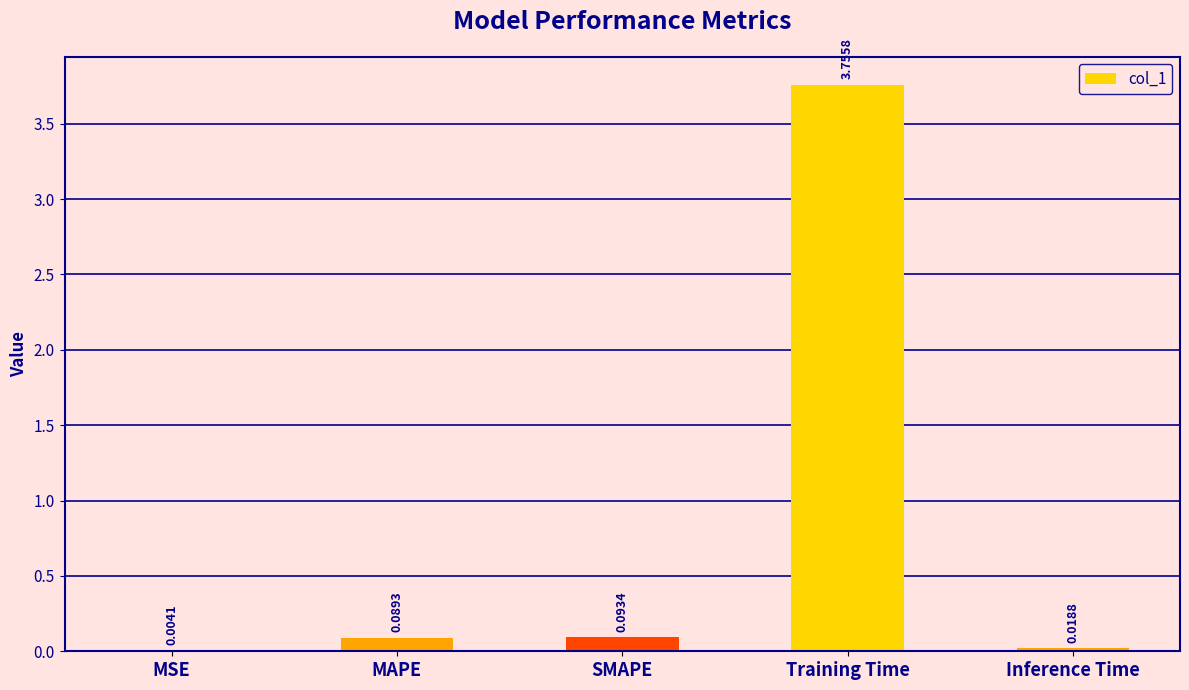

Between SMAPE and Inference Time, which is larger?

SMAPE